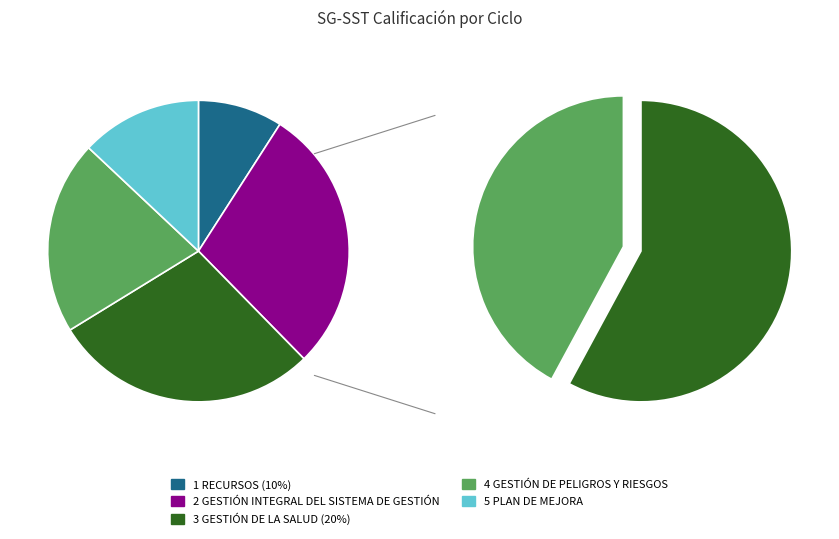

Does any single category account for the majority?

No